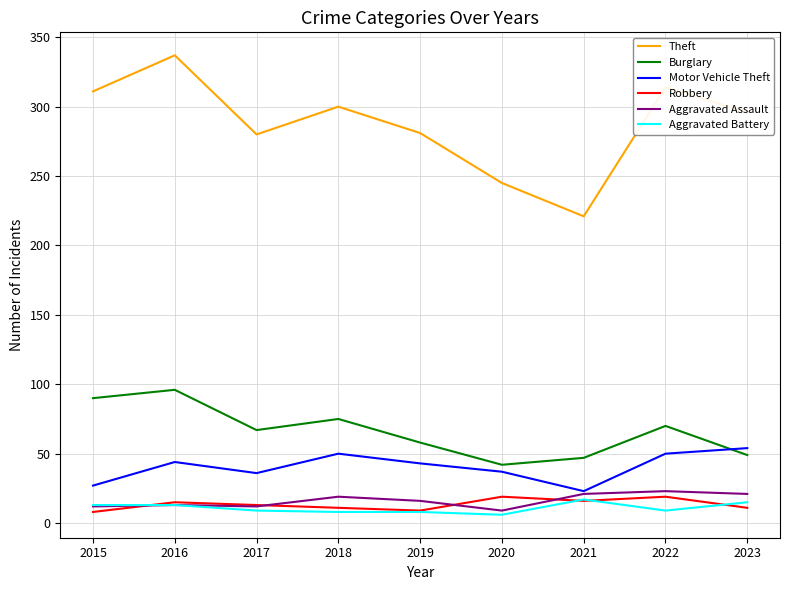

What is the total value across all series at 2023?

446